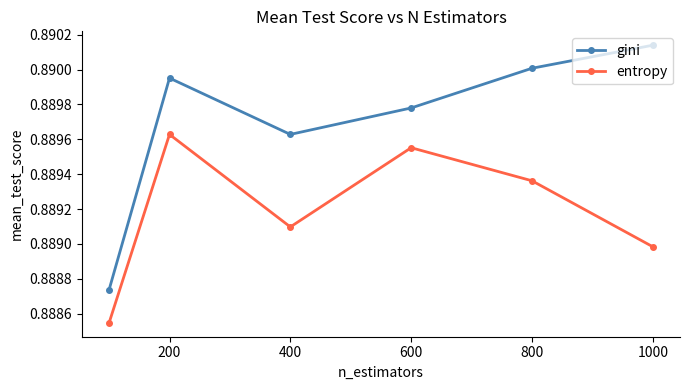

True or false: entropy and gini intersect in this chart.

False